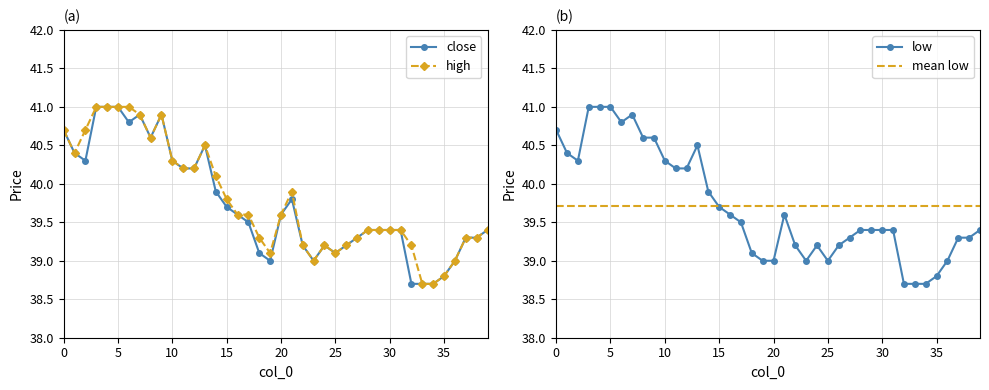

True or false: low and close intersect in this chart.

False